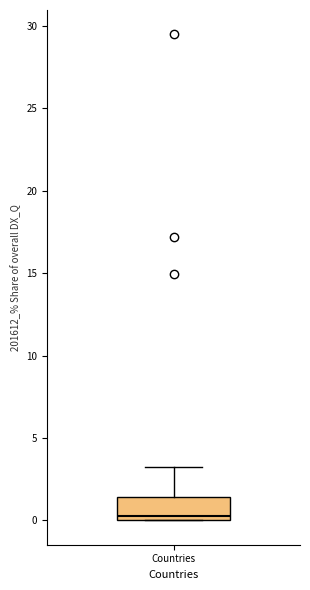

Where is the upper edge of the box for Countries on the y-axis? The values are not printed on the chart, so give them approximately, as read against the axis.

1.5